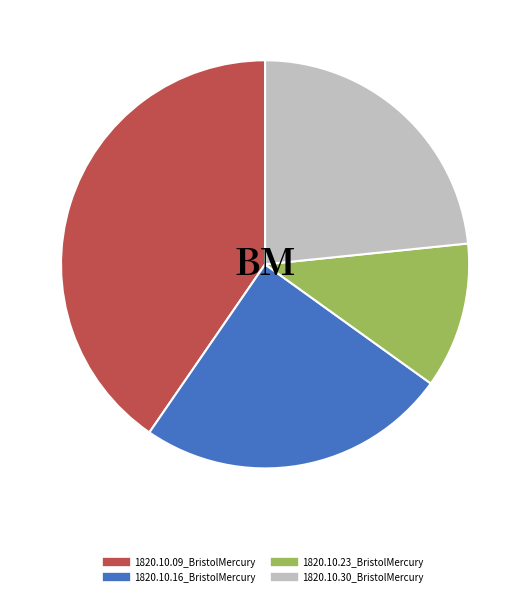

How many segments does this pie chart have?

4